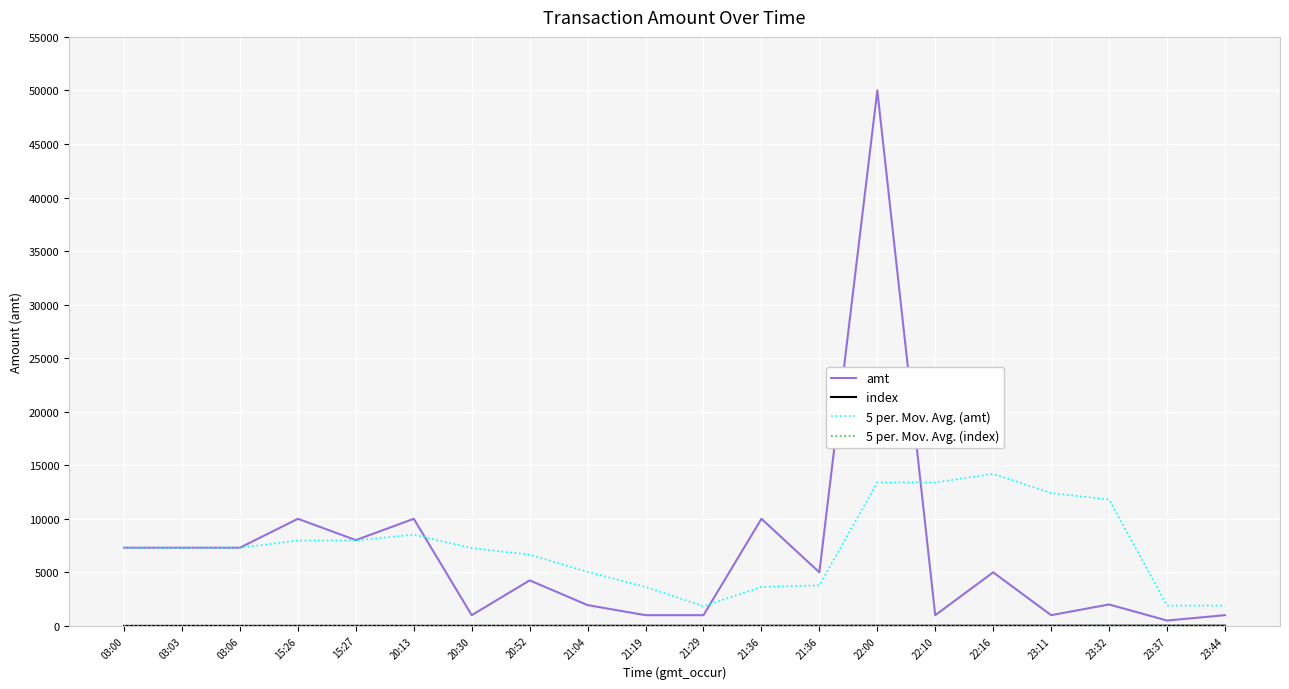

How many lines are shown in the chart?

4